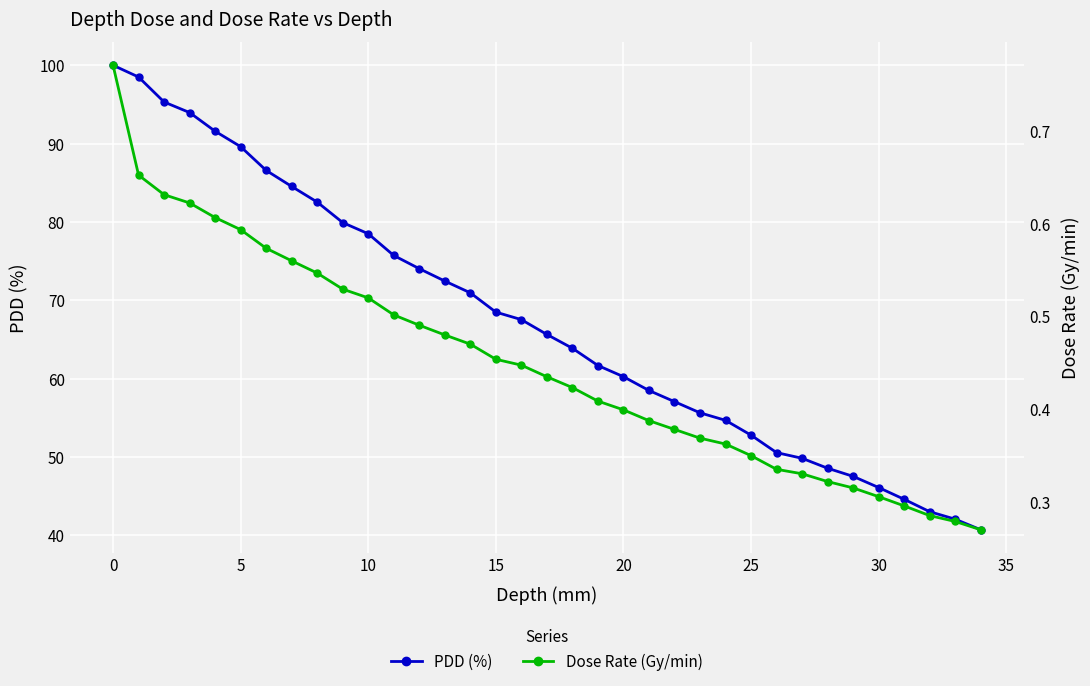

Between 0 and 17, which series saw the biggest shift?

PDD (%)